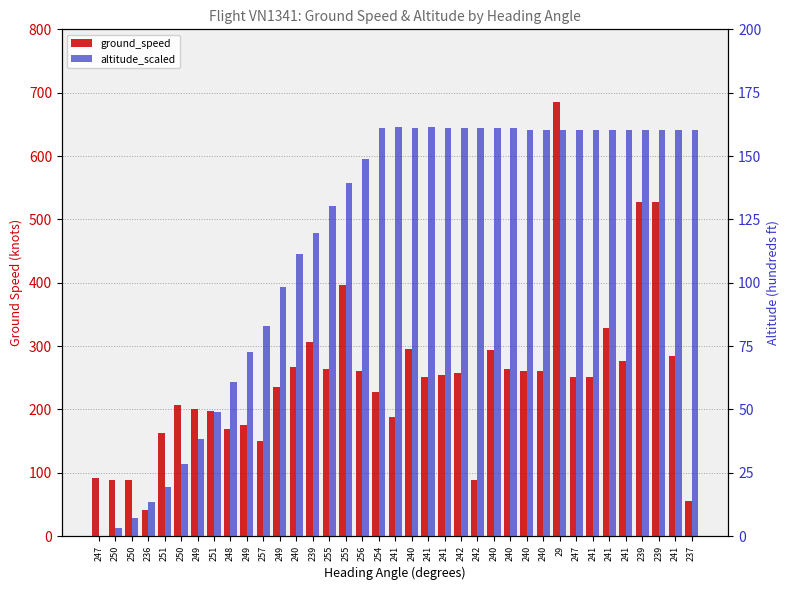

Where does the altitude_scaled series first go above 160?

254